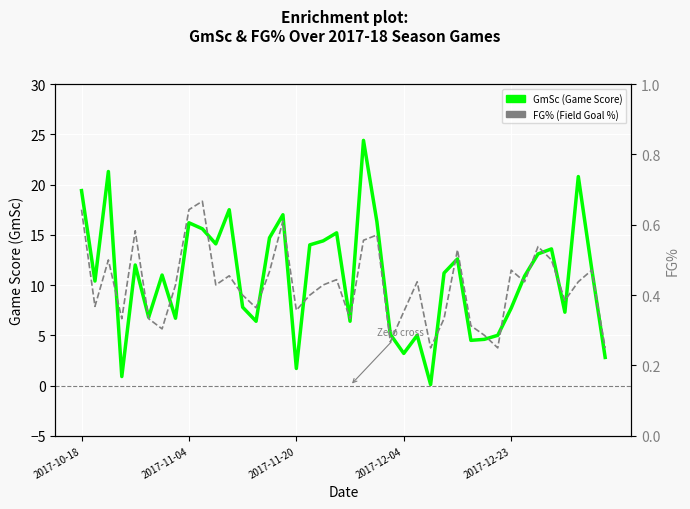

What is the greatest value displayed?

24.4